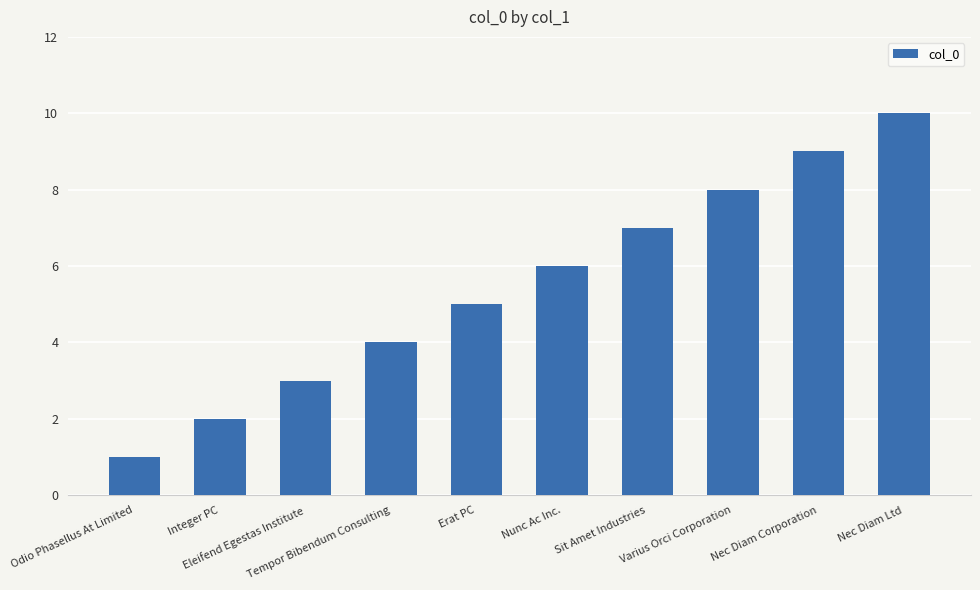

Which category has the lowest value across all series?

Odio Phasellus At Limited